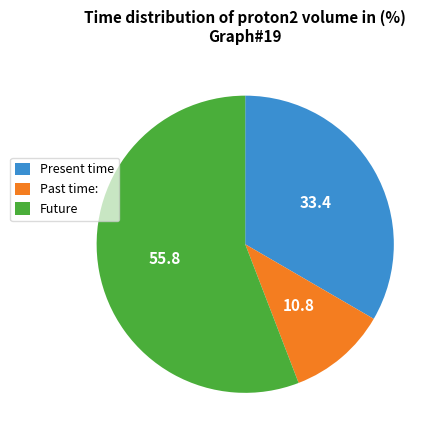

True or false: Past time: accounts for 18% of the total.

False